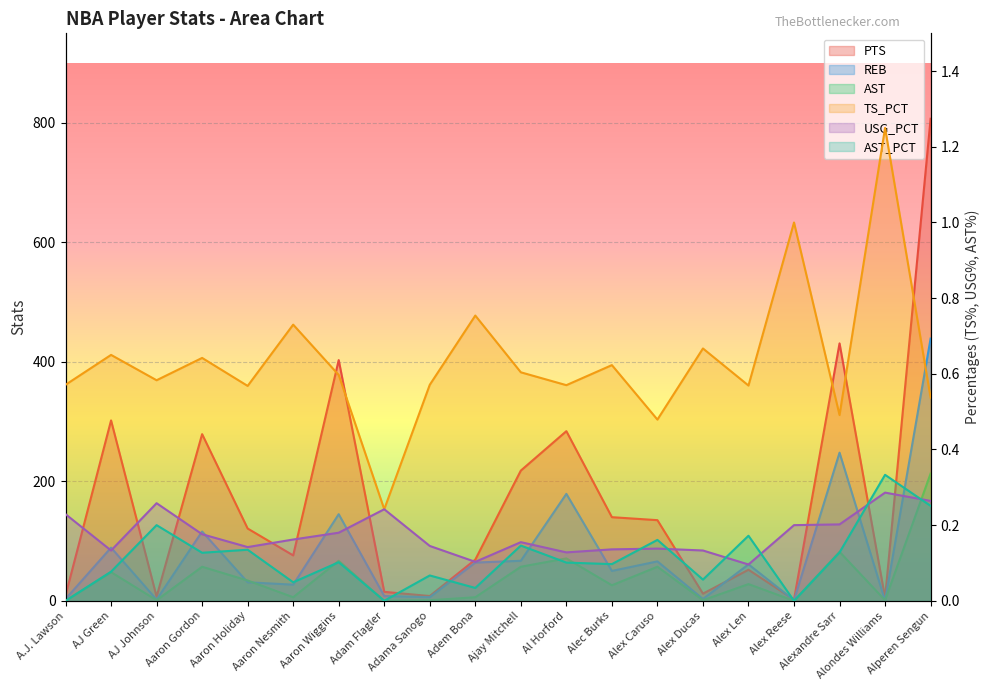

Where is TS_PCT nearest to the value 0?

Adam Flagler